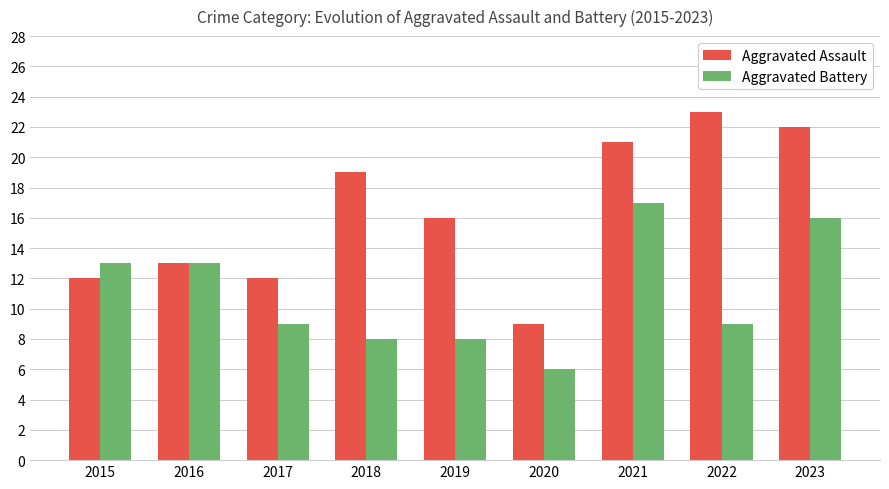

Reading left to right, transcribe all the data shown in this chart.

Aggravated Assault: 2015=12	2016=13	2017=12	2018=19	2019=16	2020=9	2021=21	2022=23	2023=22
Aggravated Battery: 2015=13	2016=13	2017=9	2018=8	2019=8	2020=6	2021=17	2022=9	2023=16